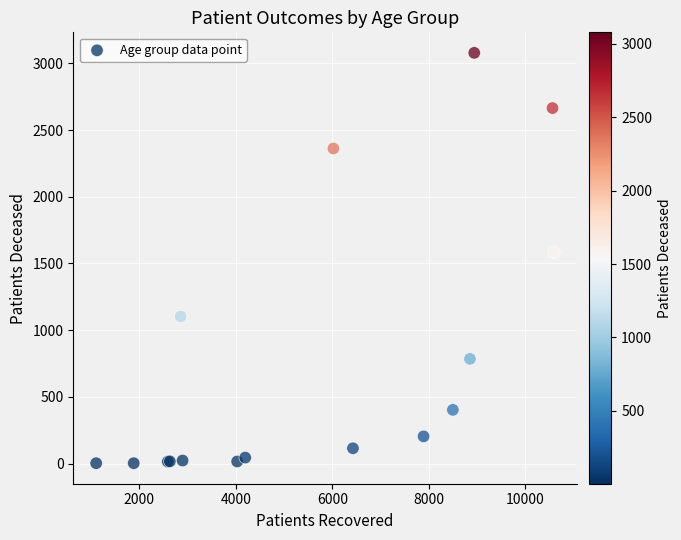

What Y value in the scatter plot is closest to 1541?

1584